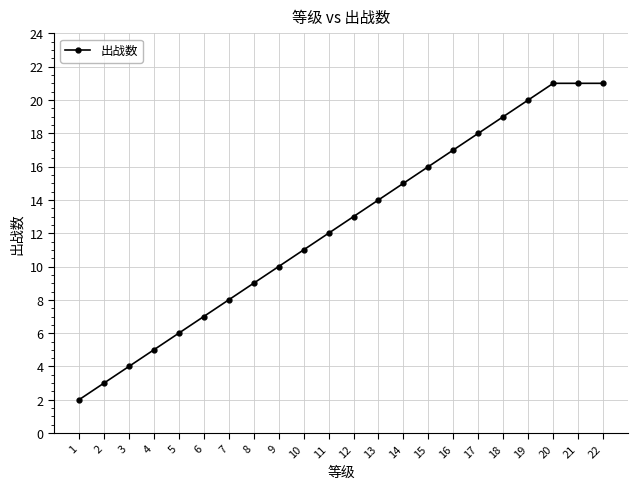

What is the change in value from 3 to 5?

+2